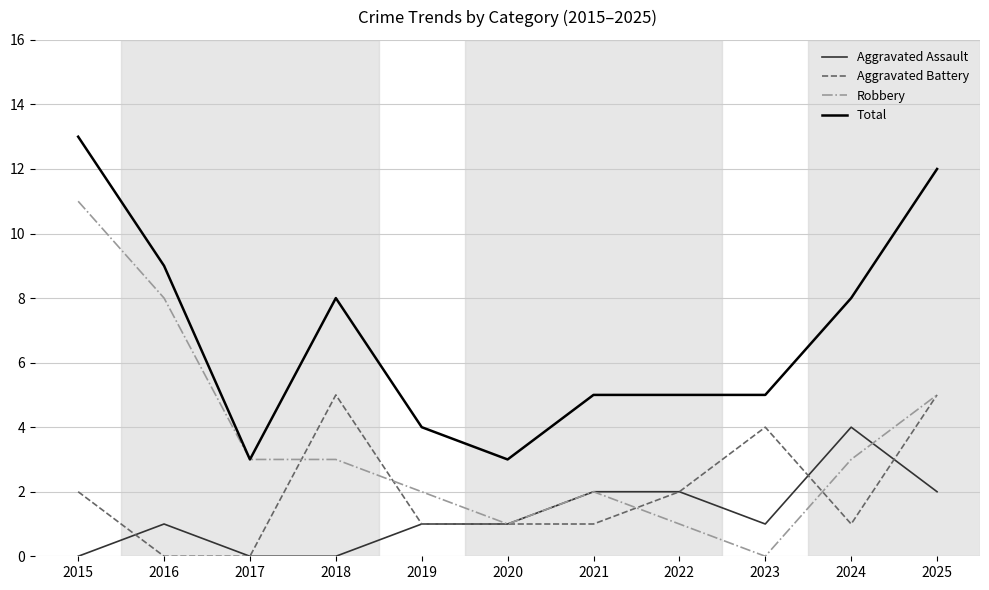

What is the average value of the Aggravated Battery series?

2